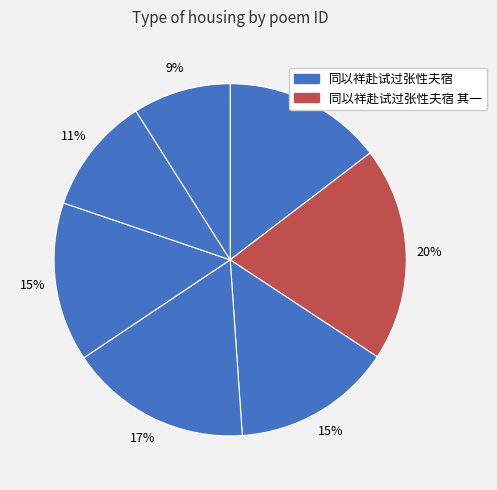

How many segments does this pie chart have?

7